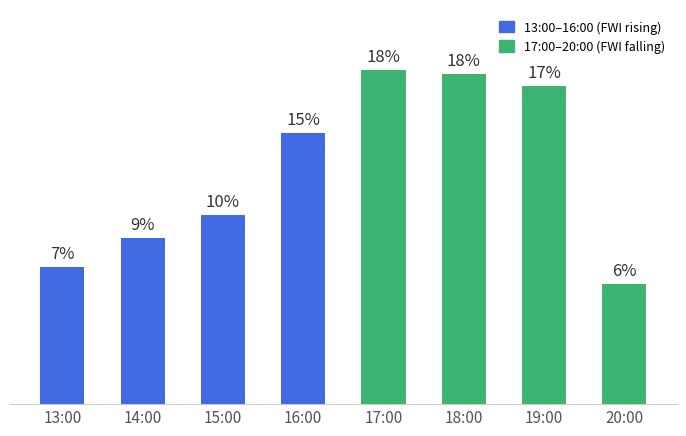

Which label corresponds to the largest value in the chart?

17:00